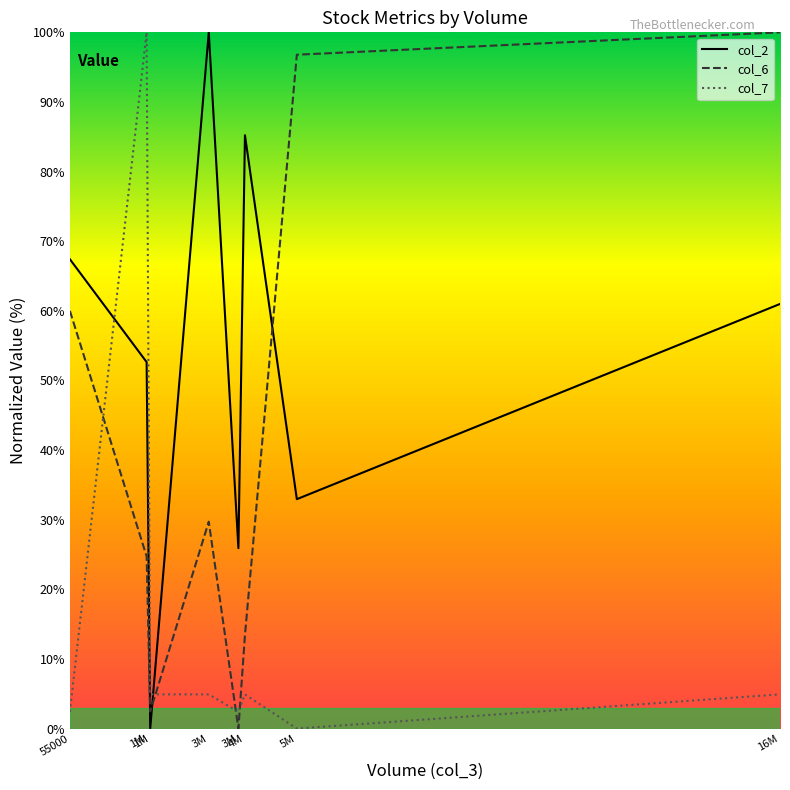

True or false: col_6 and col_7 intersect in this chart.

True